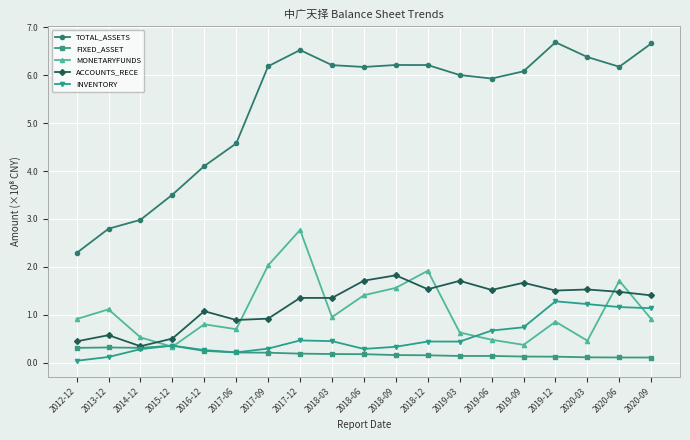

How many lines are shown in the chart?

5